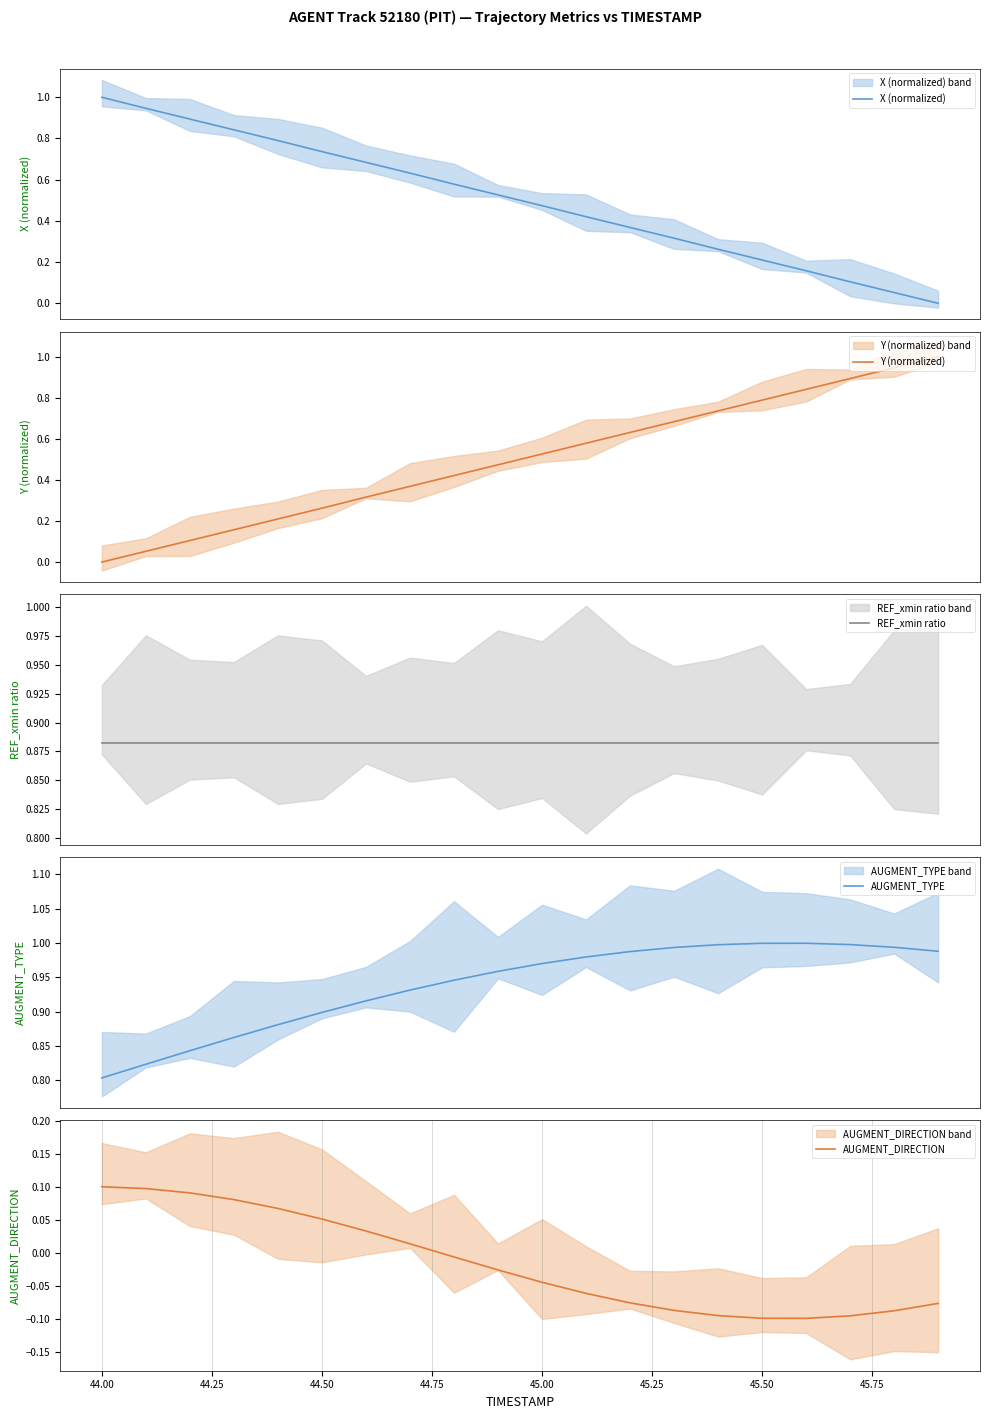

How many lines are shown in the chart?

5